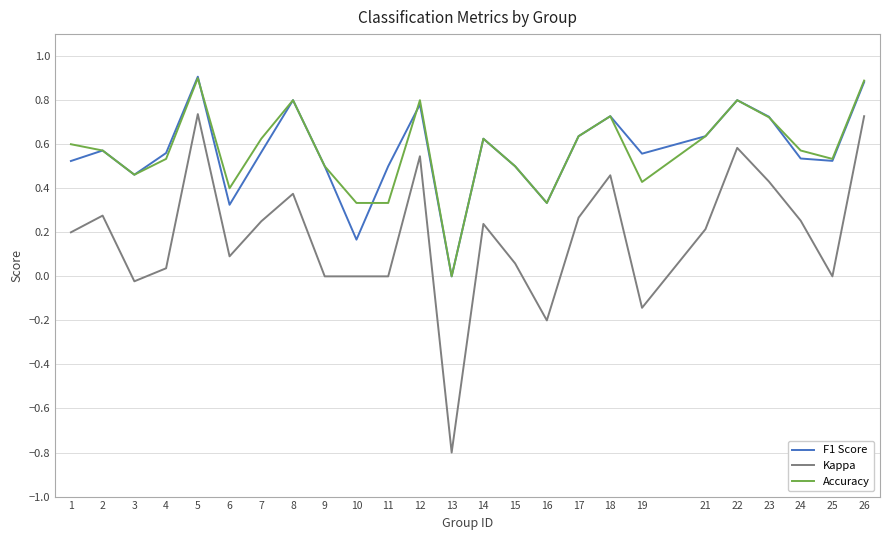

What are all the series names shown in the legend?

F1 Score, Kappa, Accuracy